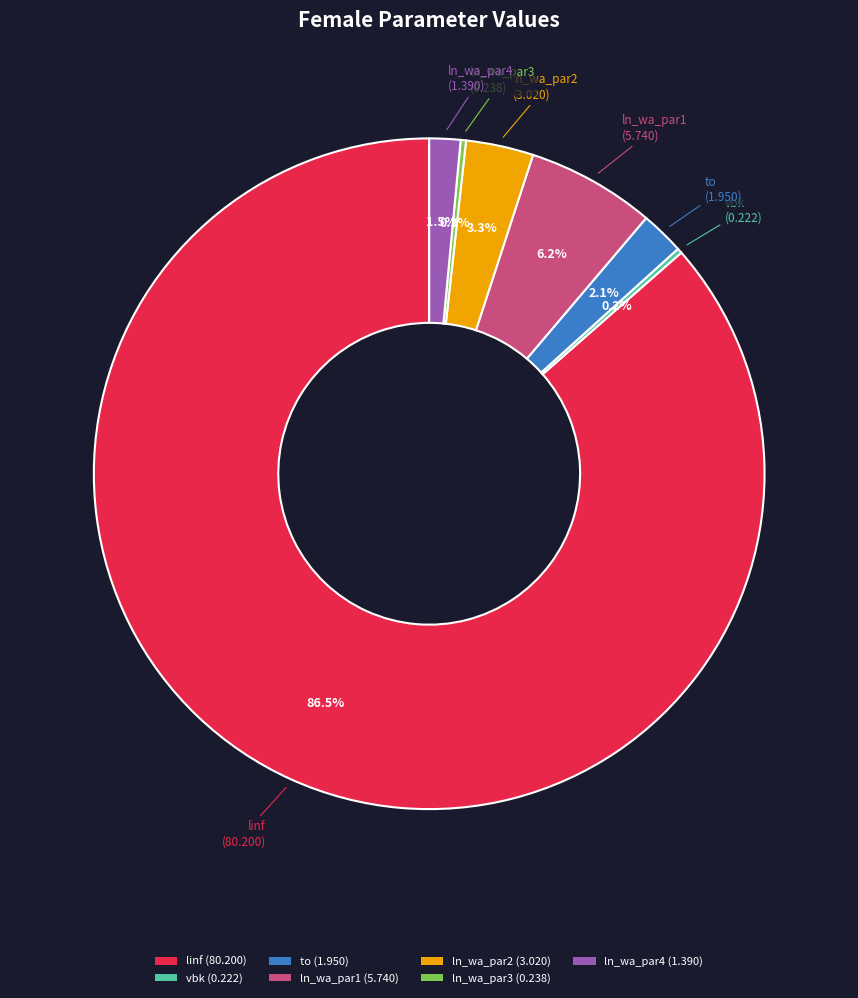

Is there any slice that represents more than half of the pie?

Yes